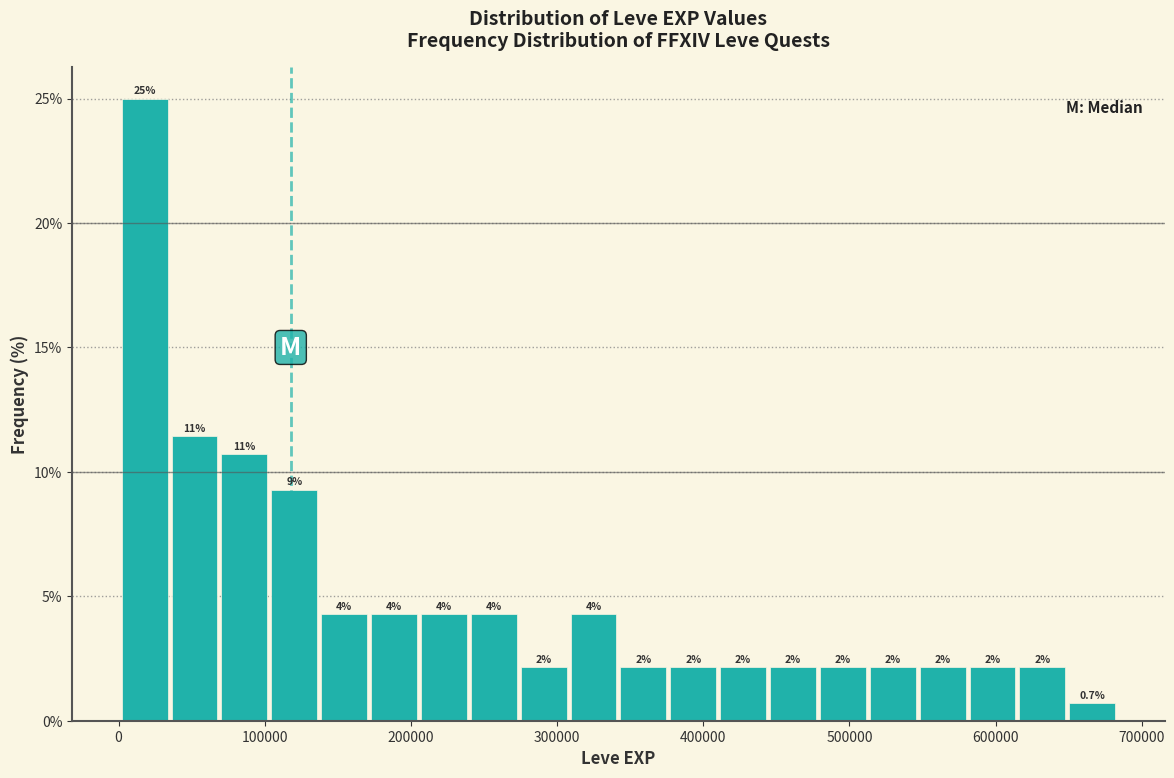

Around what value on the x-axis is the tallest bar? Give the approximate position of its centre, as read against the axis.

20000